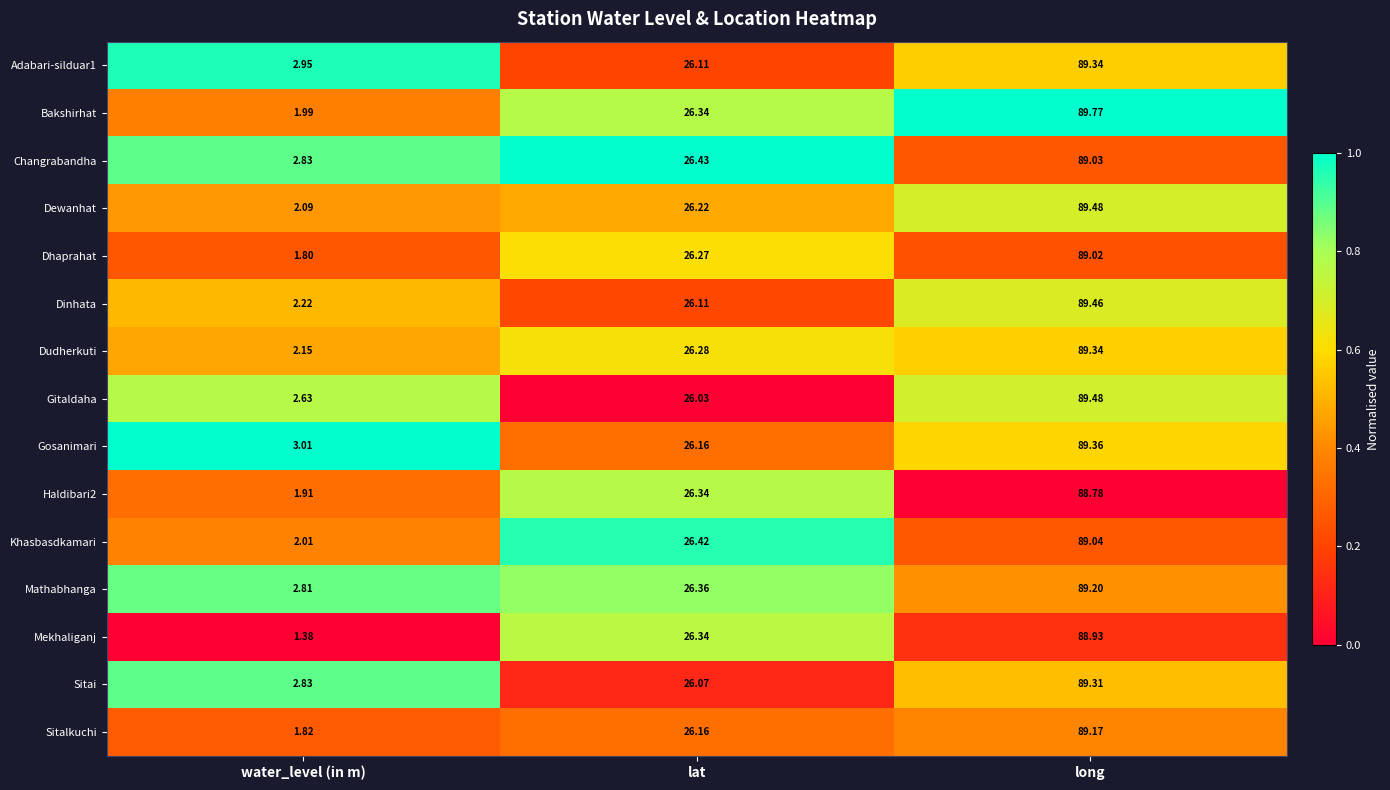

Rank the categories by Khasbasdkamari value from highest to lowest.

long, lat, water_level (in m)